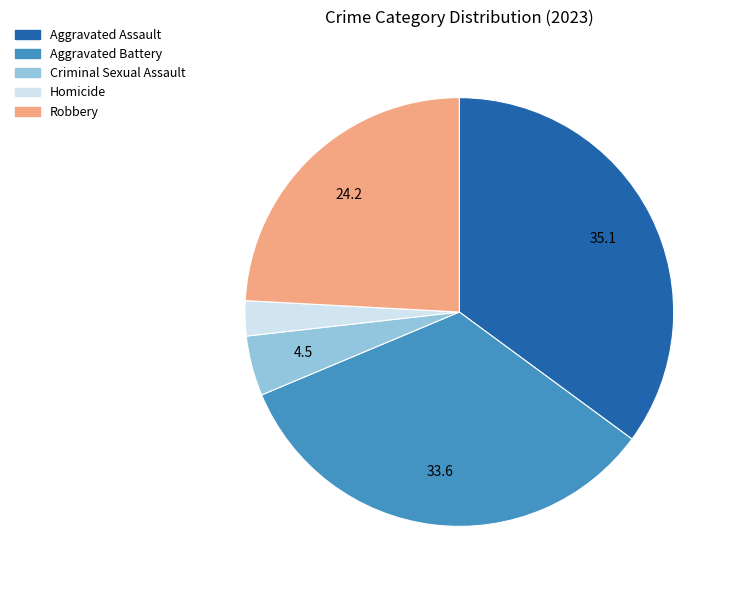

Is the sum of Aggravated Assault and Criminal Sexual Assault greater than half?

No